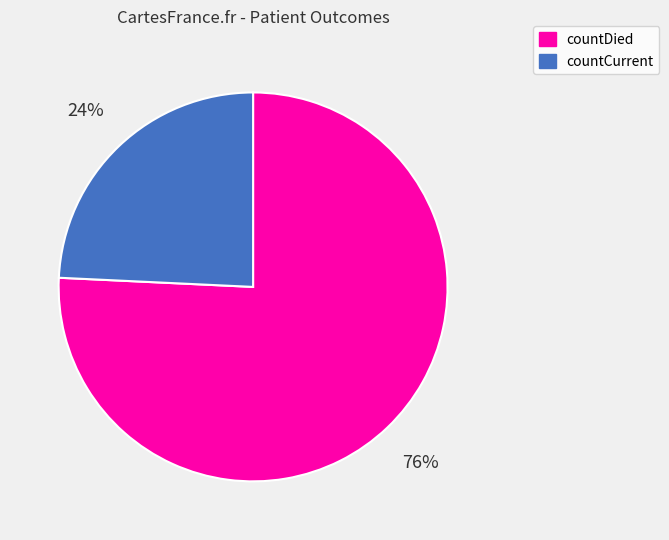

Between countDied and countCurrent, which is larger?

countDied